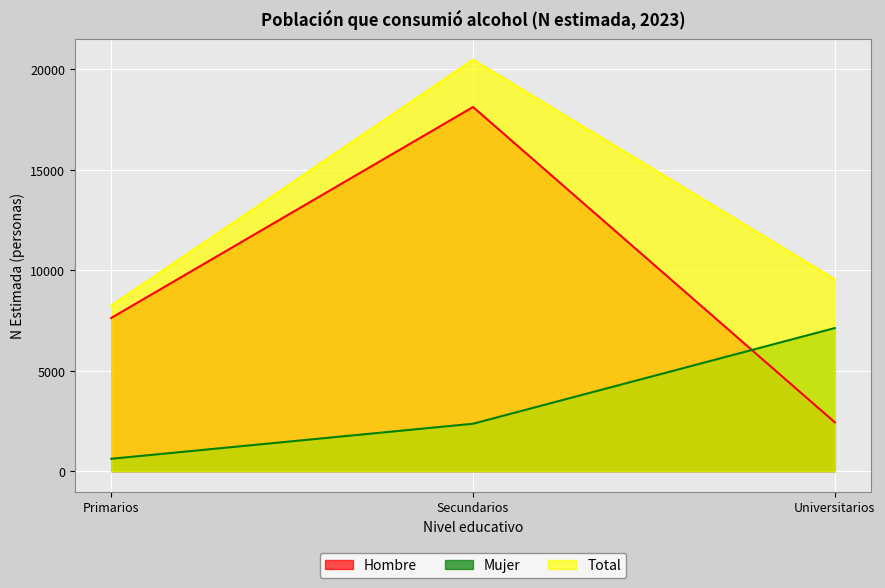

Reading left to right, what are all the values shown in this chart?

Hombre: Primarios=7623	Secundarios=18125	Universitarios=2426
Mujer: Primarios=612	Secundarios=2357	Universitarios=7121
Total: Primarios=8235	Secundarios=20481	Universitarios=9547